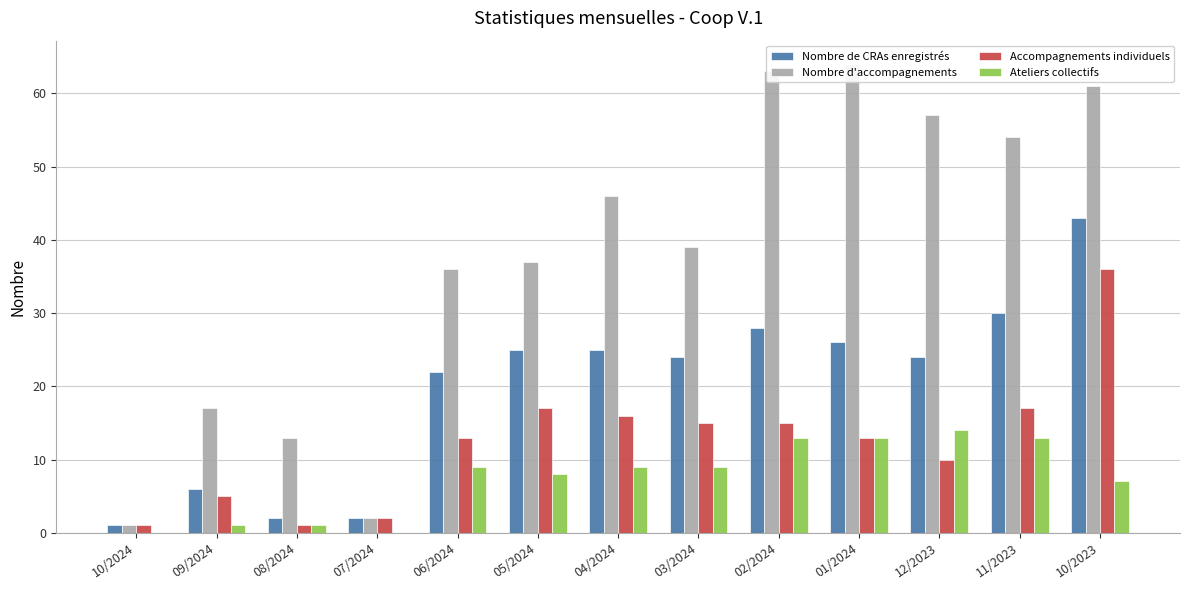

What is the total value across all series at 07/2024?

6